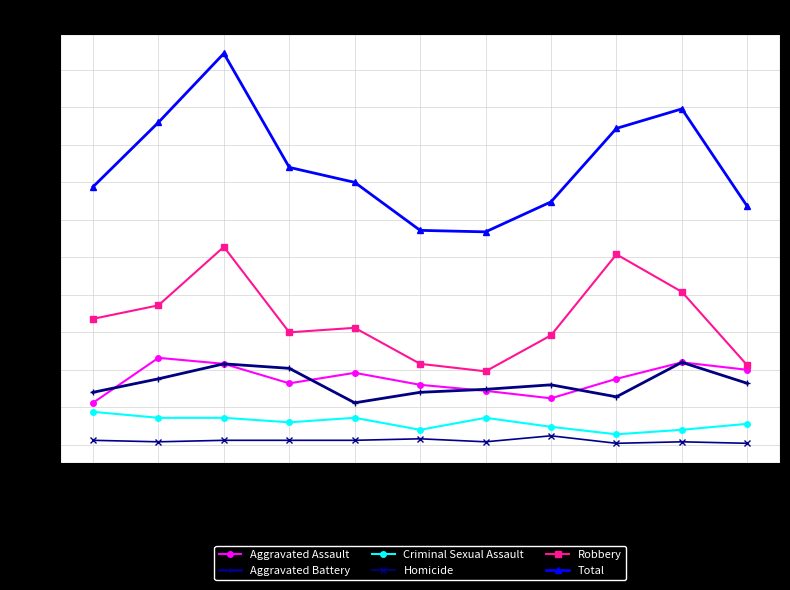

What is the highest value of the Aggravated Assault series?

58